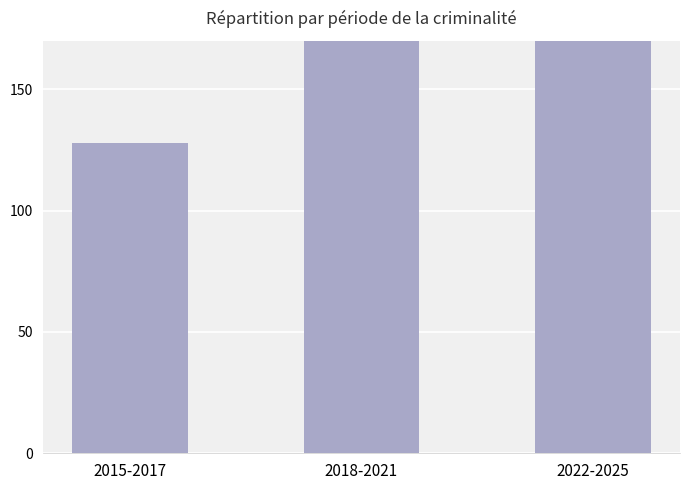

What is the value of the 1st bar from the left?

128